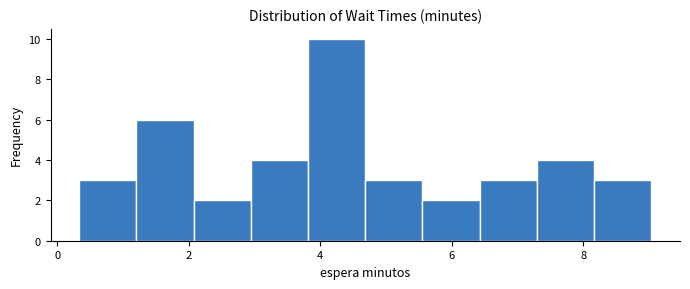

Reading left to right, list every bar in this chart as the range it spans on the x-axis followed by its height. Neither the bar edges nor the heights are printed on the chart, so give them approximately, as read against the axes.

0.4 to 1.2: 3
1.2 to 2.0: 6
2.0 to 3.0: 2
3.0 to 3.8: 4
3.8 to 4.6: 10
4.6 to 5.6: 3
5.6 to 6.4: 2
6.4 to 7.2: 3
7.2 to 8.2: 4
8.2 to 9.0: 3